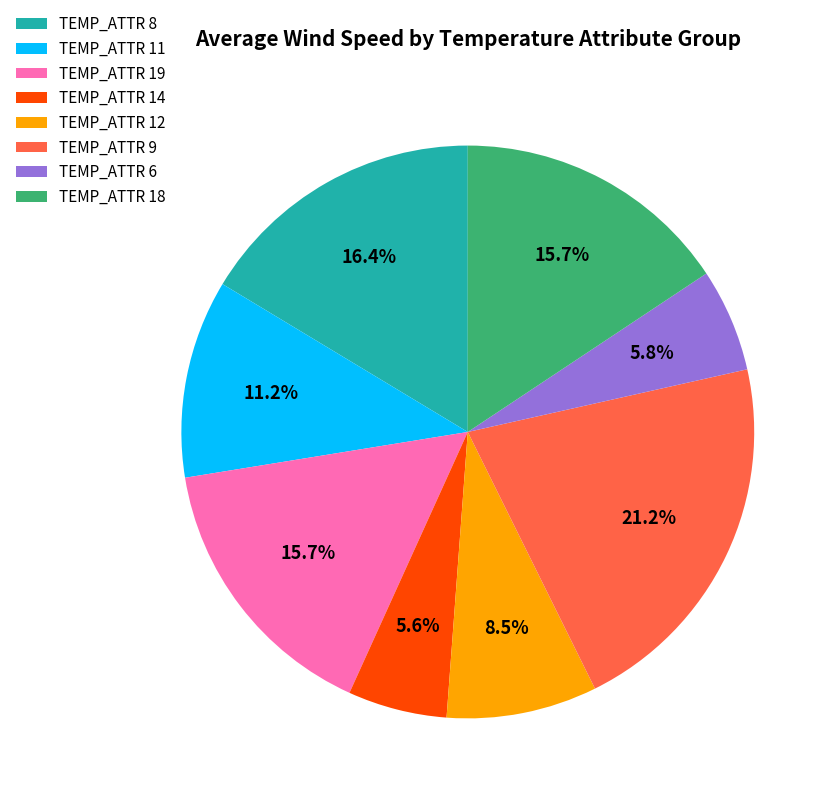

Is there a majority slice in this chart?

No